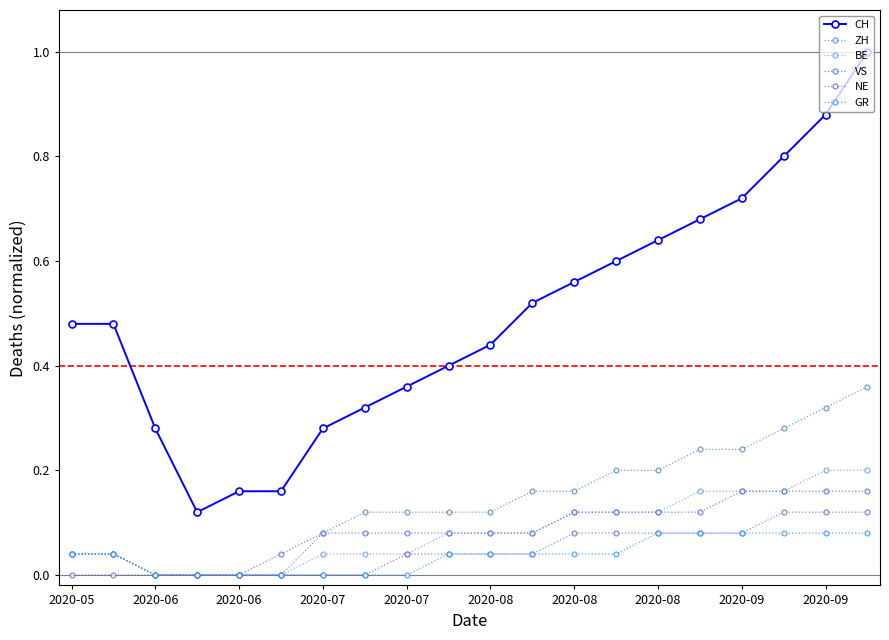

How many series are shown in this chart?

6